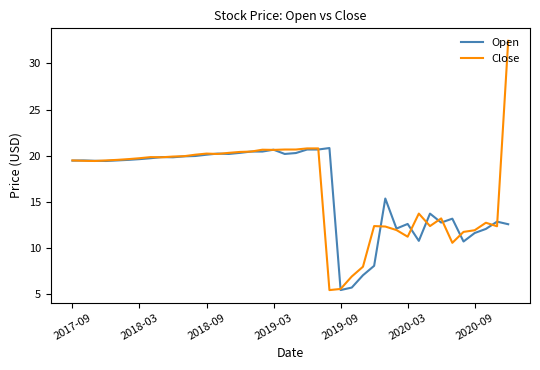

What is the maximum value for Open?

20.8